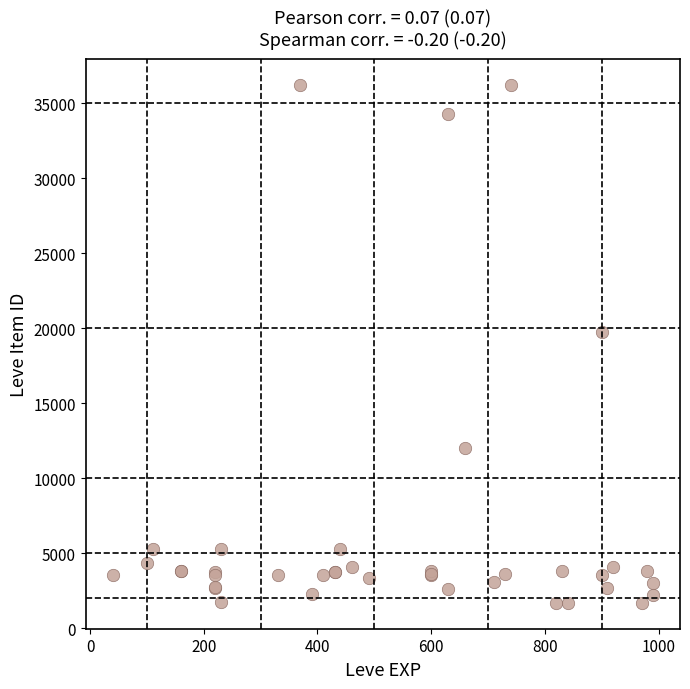

What Y value in the scatter plot is closest to 18967?

19744